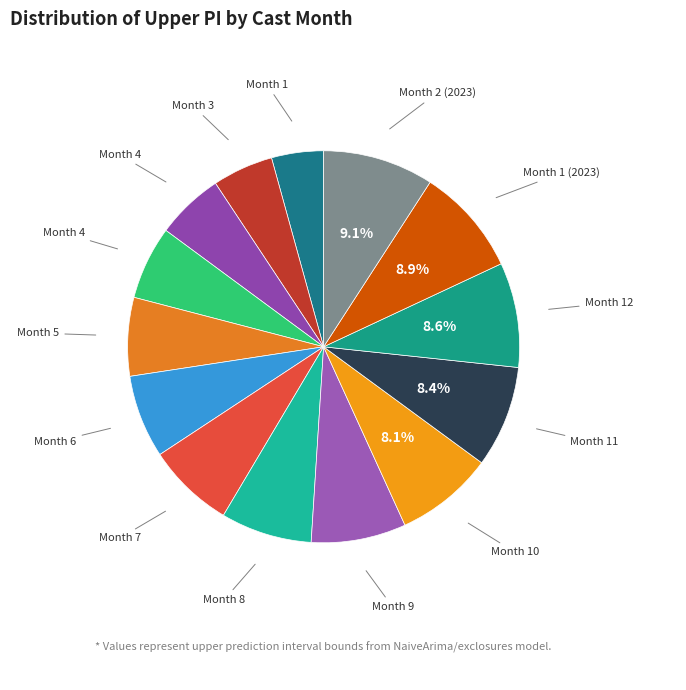

Count the number of slices in the pie.

14